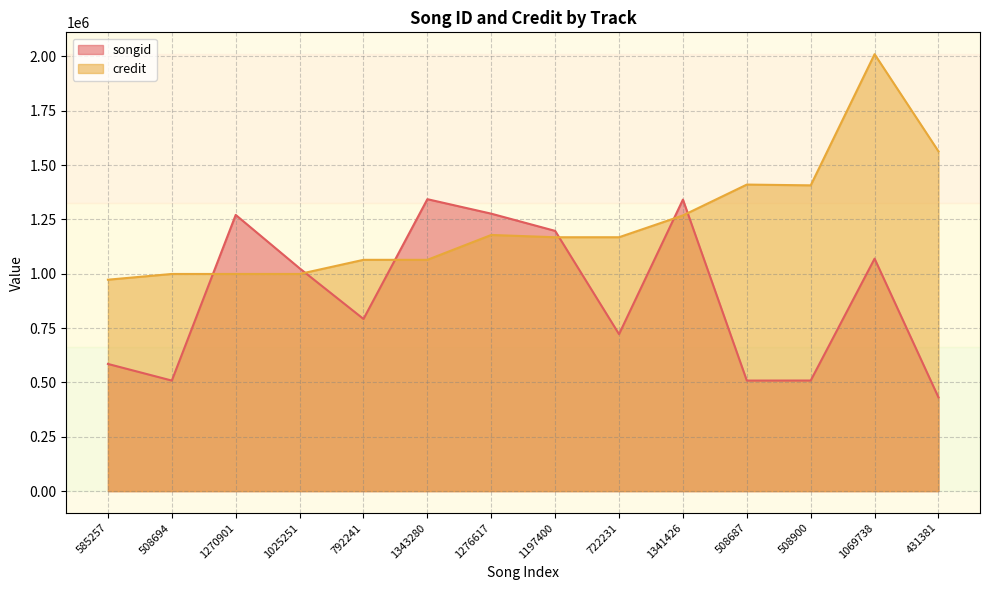

What is the sum of all songid values?

12582004